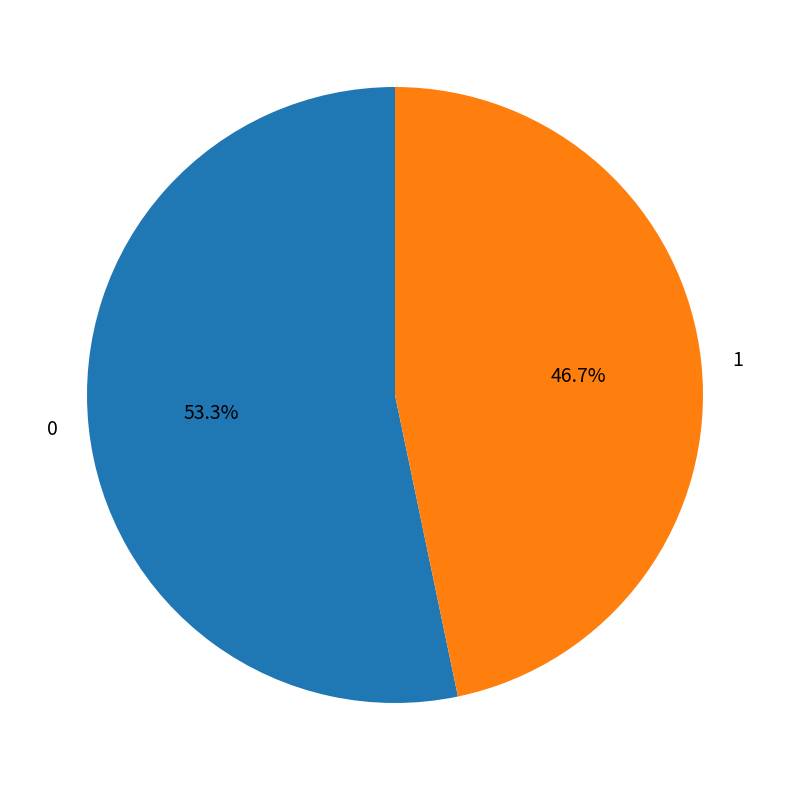

Approximately how many times larger is the value at 1 compared to 0?

0.9